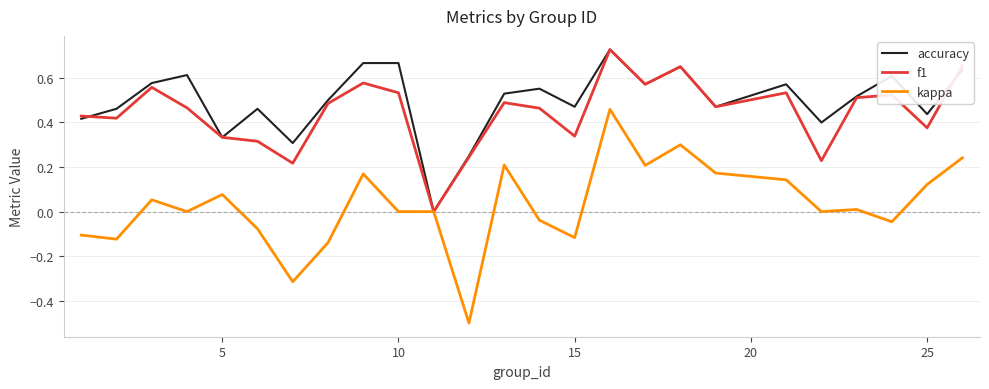

What is the minimum value for kappa?

-0.5